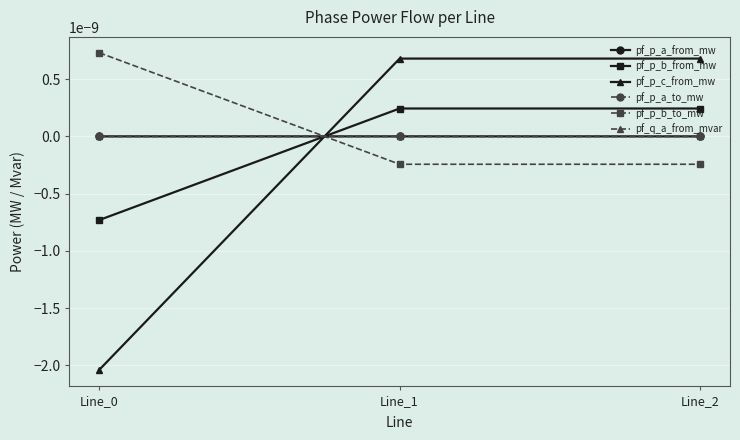

Is this an area chart (filled region under the line)?

No